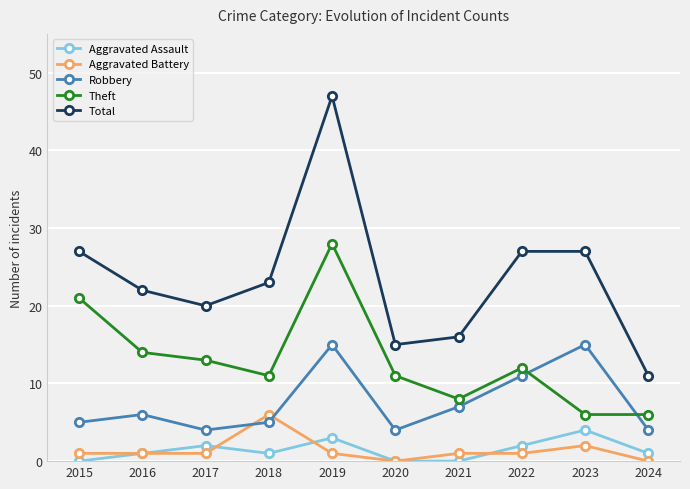

Which series has the largest range (max minus min)?

Total